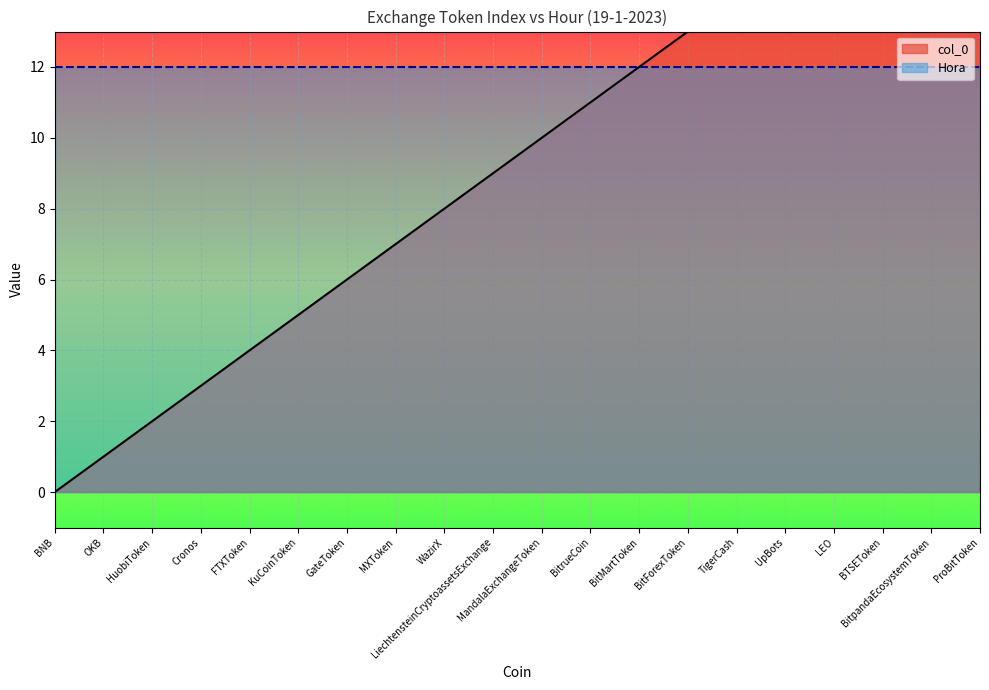

Rank the categories by value from lowest to highest.

BNB, OKB, HuobiToken, Cronos, FTXToken, KuCoinToken, GateToken, MXToken, WazirX, LiechtensteinCryptoassetsExchange, MandalaExchangeToken, BitrueCoin, BitMartToken, BitForexToken, TigerCash, UpBots, LEO, BTSEToken, BitpandaEcosystemToken, ProBitToken